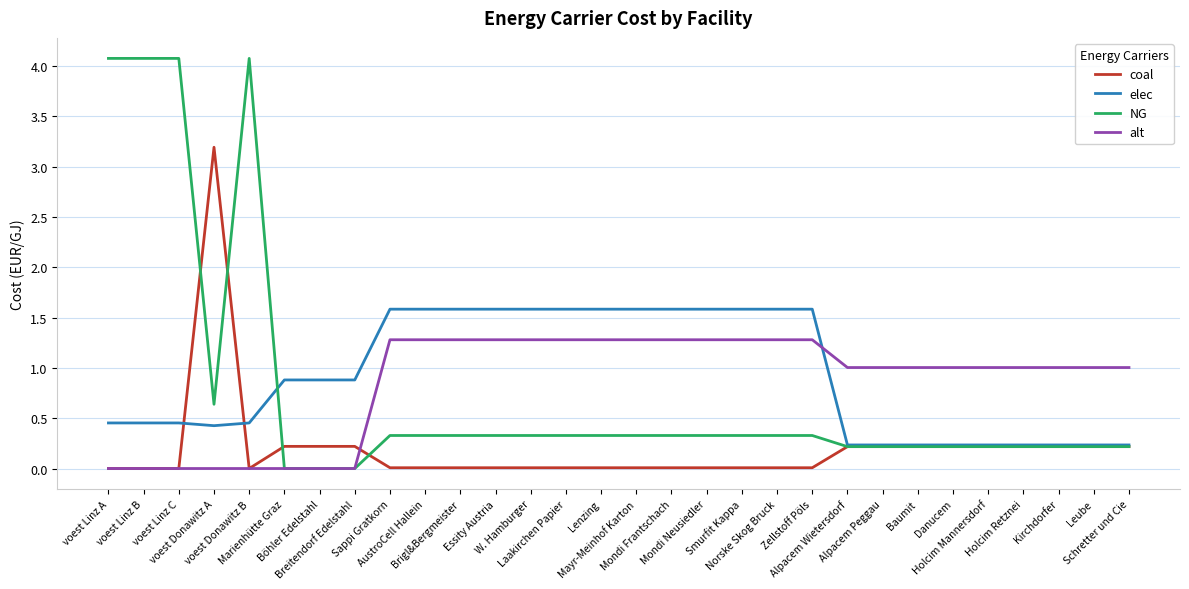

What is the maximum value for coal?

3.2